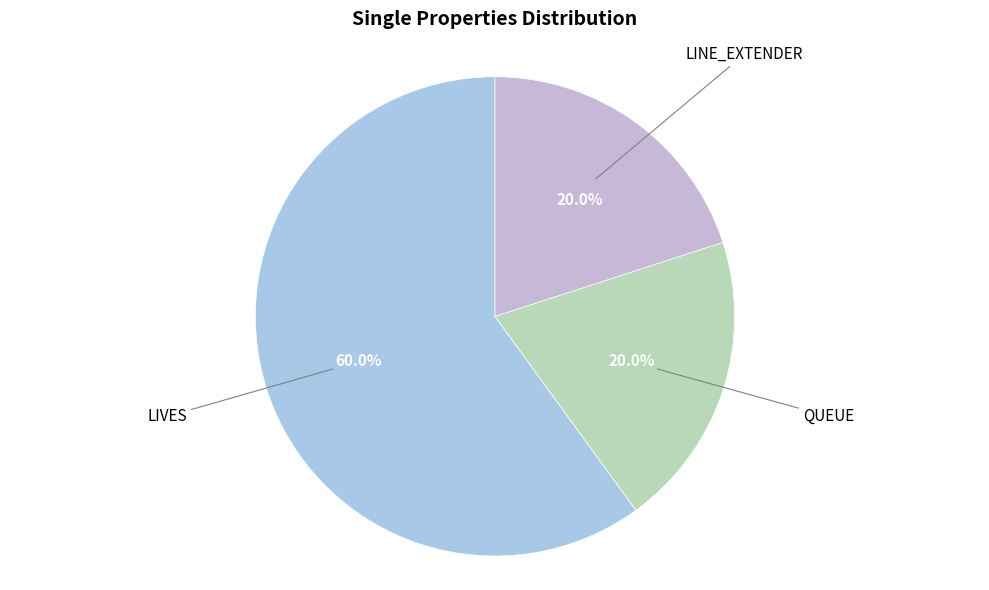

What is the largest slice in the pie chart?

LIVES